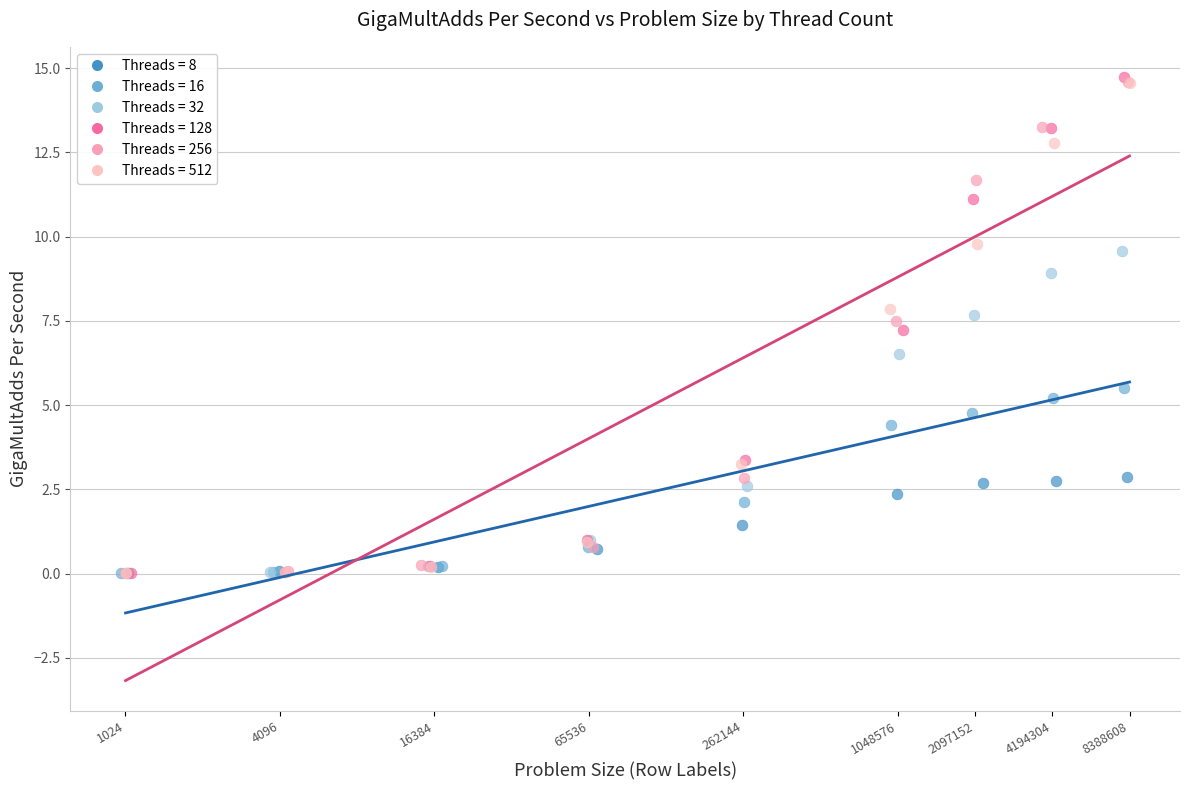

Which series has the largest Y range (max minus min)?

Threads = 128